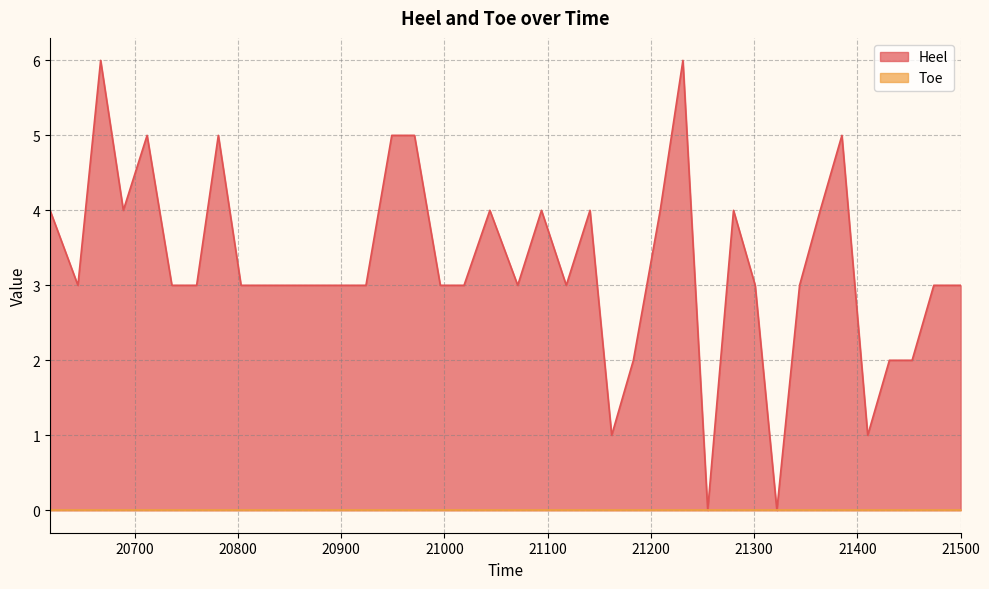

What is the change in value from 20618 to 20971?

+1